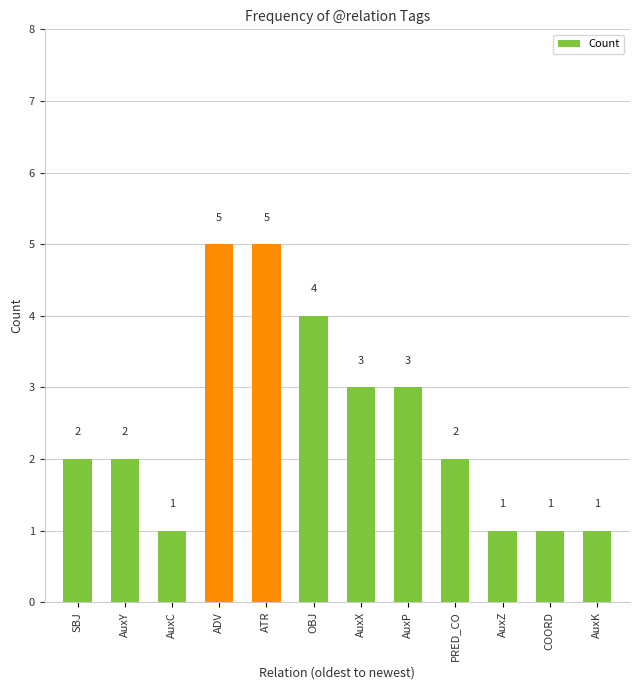

What is the label of the 5th bar from the left?

ATR